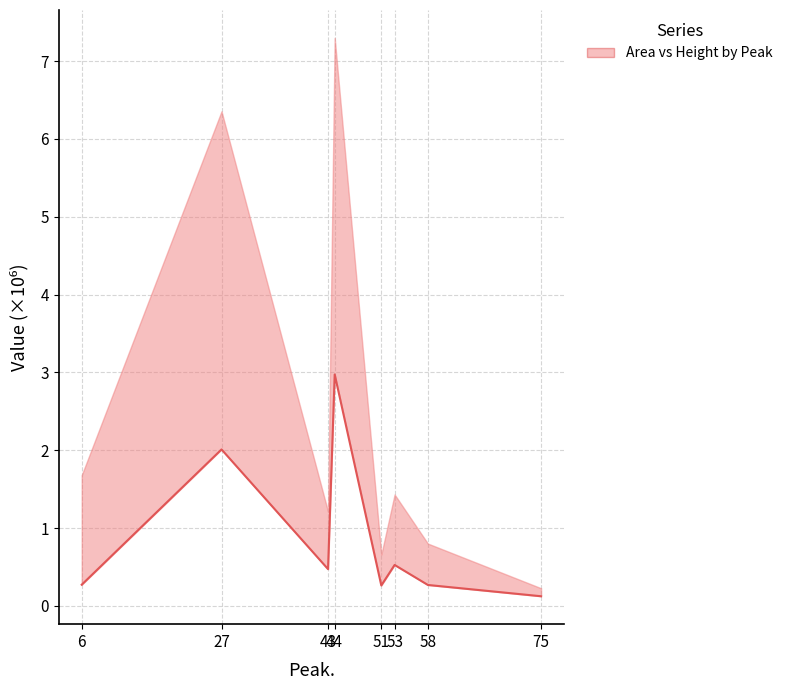

Between 44 and 6, which is larger?

44